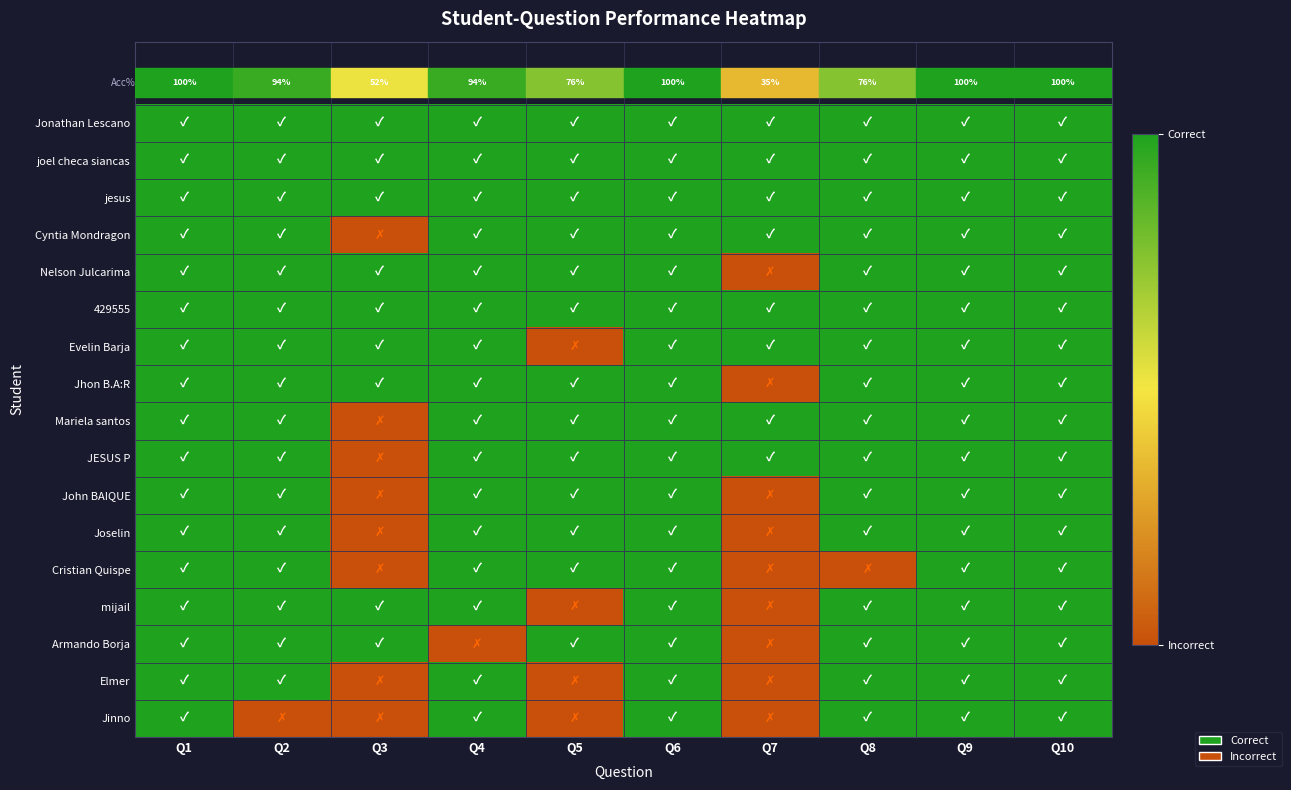

Rank the series by their maximum value, from lowest to highest.

Jonathan Lescano, joel checa siancas, jesus, Cyntia Mondragon, Nelson Julcarima, 429555, Evelin Barja, Jhon B.A:R, Mariela santos, JESUS P, John BAIQUE, Joselin, Cristian Quispe, mijail, Armando Borja, Elmer, Jinno